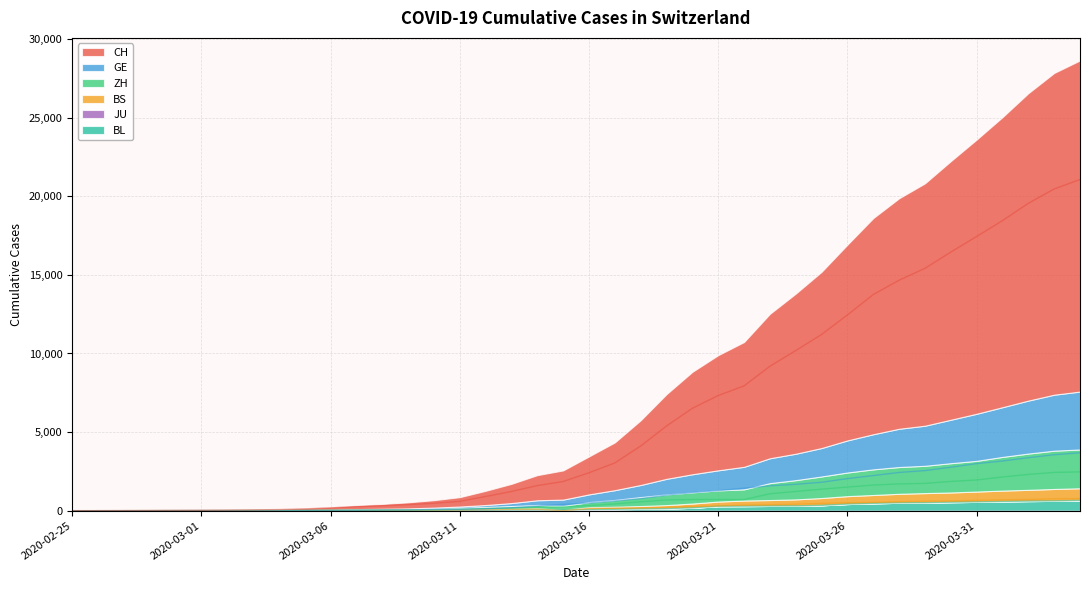

True or false: CH and BL cross at least once.

False